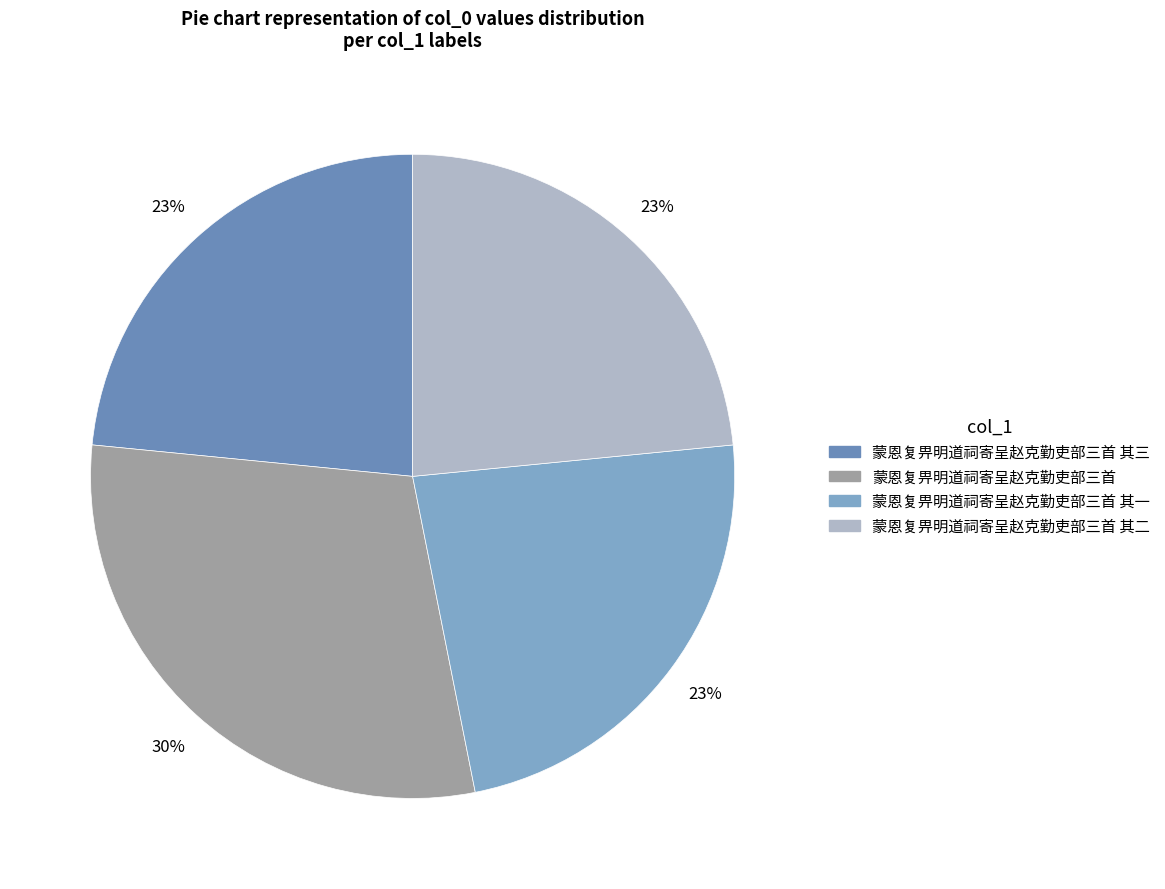

Count the number of slices in the pie.

4